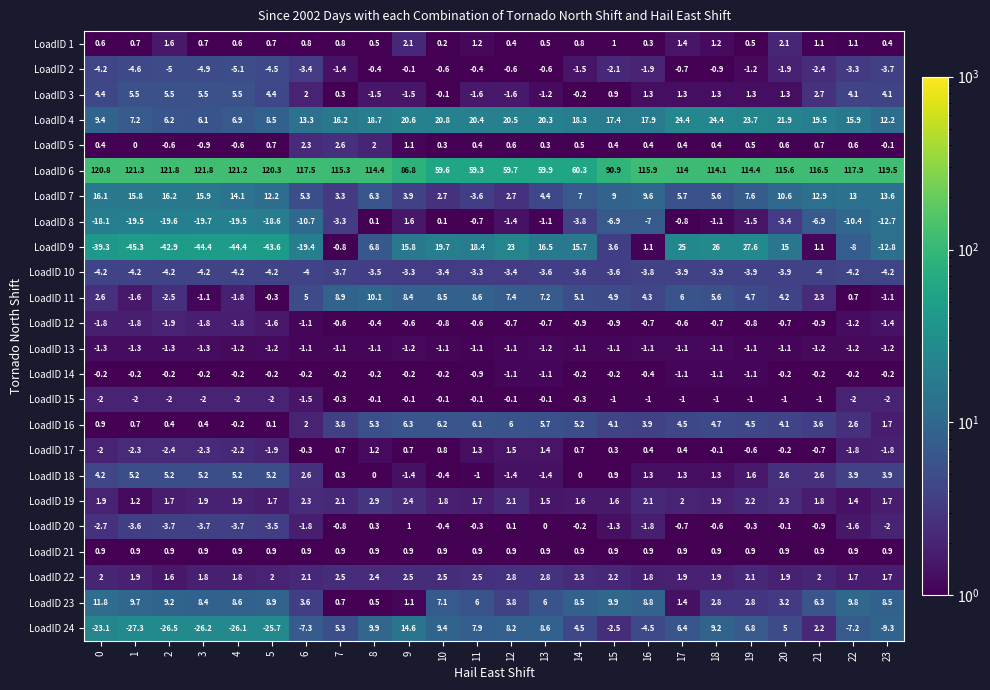

Count the number of data series in this chart.

24